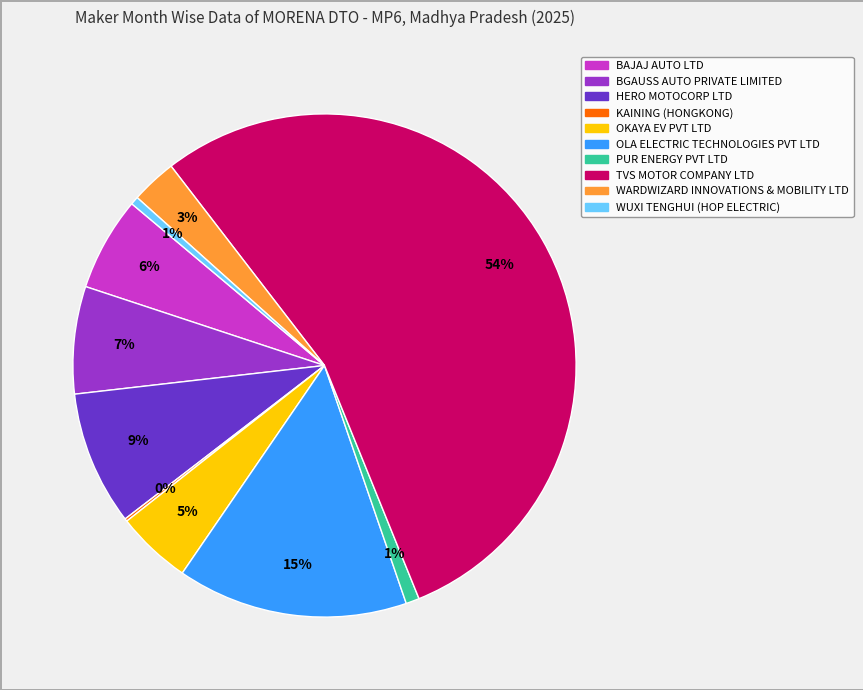

The WUXI TENGHUI (HOP ELECTRIC) slice represents 11% of the pie. True or false?

False